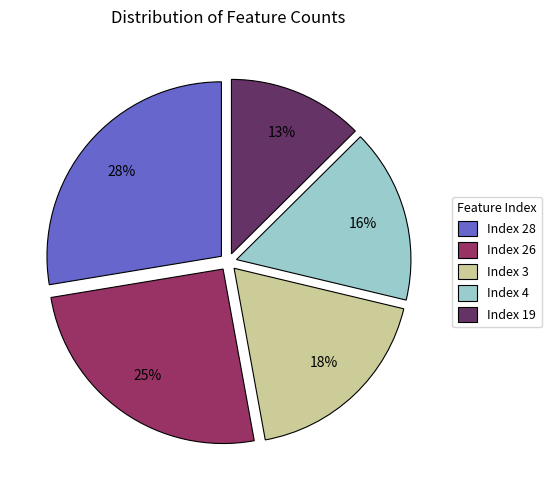

To the nearest percent, what percentage of the pie is Index 26?

25%